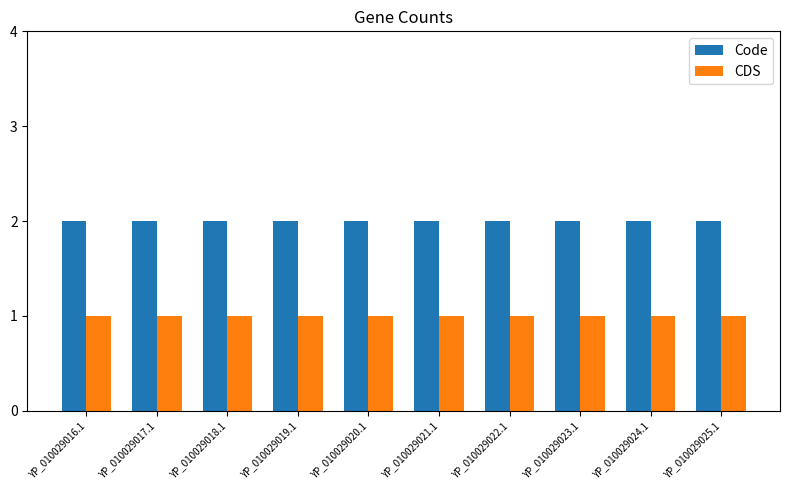

The Code series shows 2 at YP_010029024.1. True or false?

True